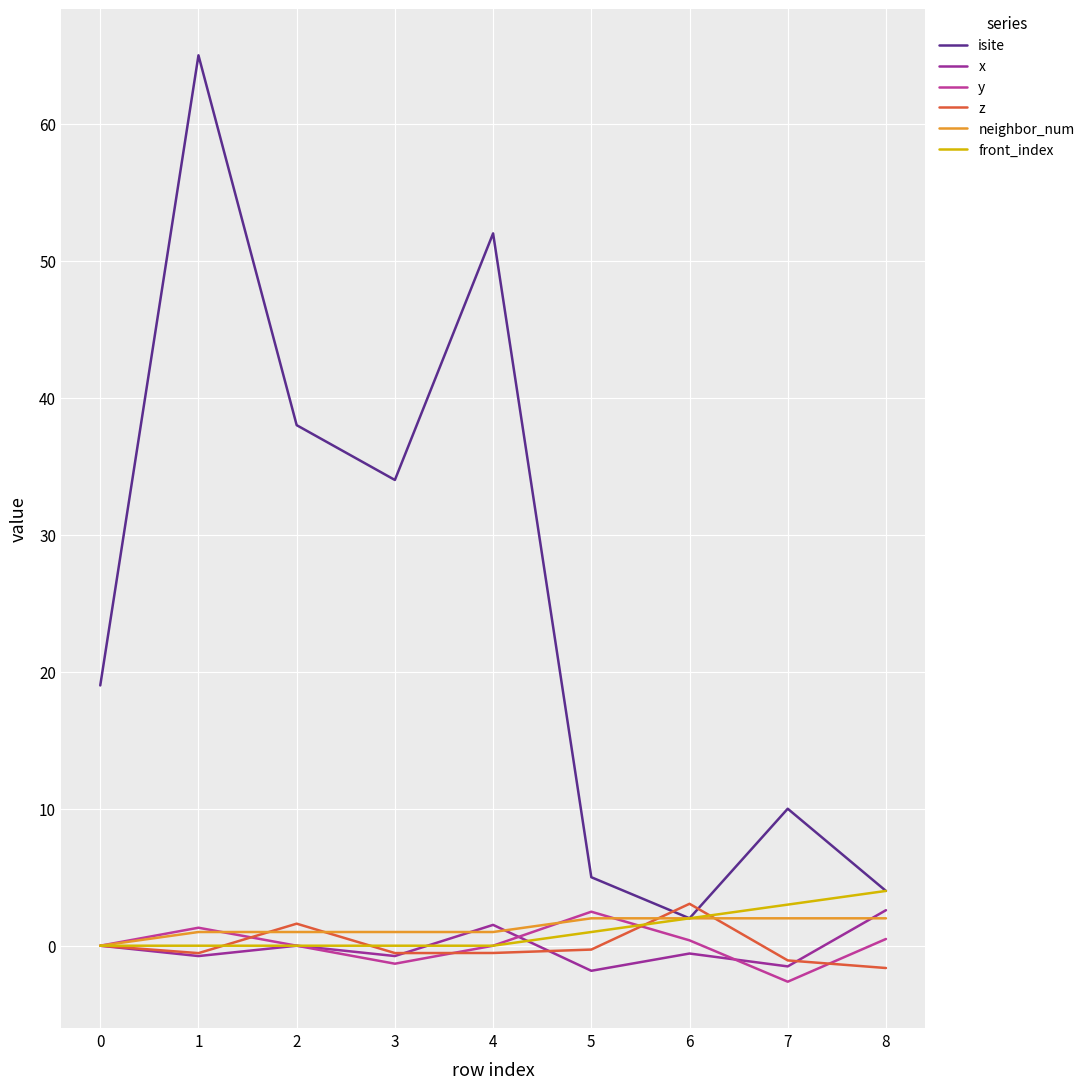

How many times do y and z cross each other?

4